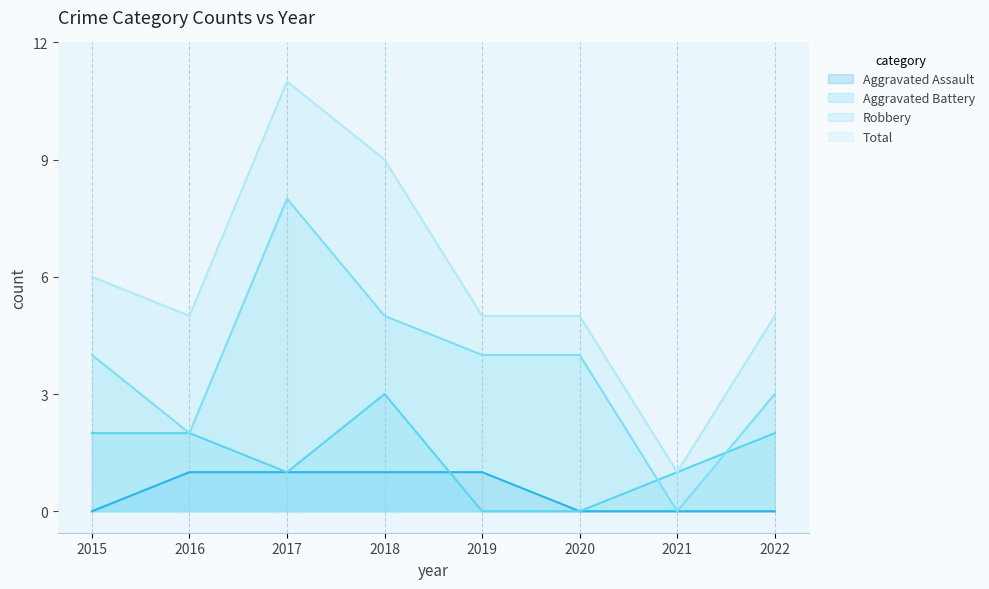

How many lines are shown in the chart?

4